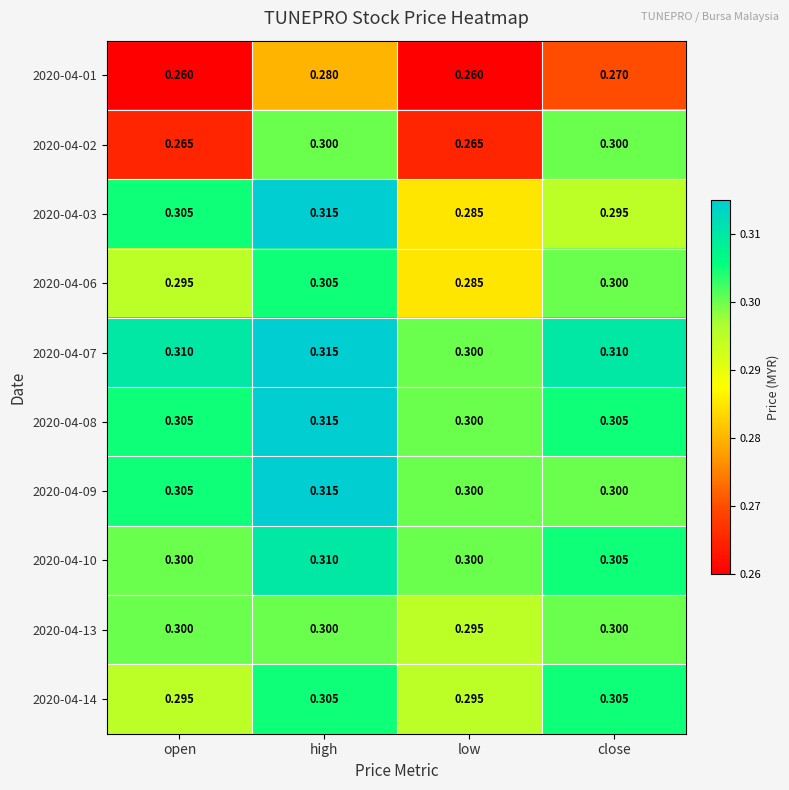

Which category has the highest value in the 2020-04-07 series?

high